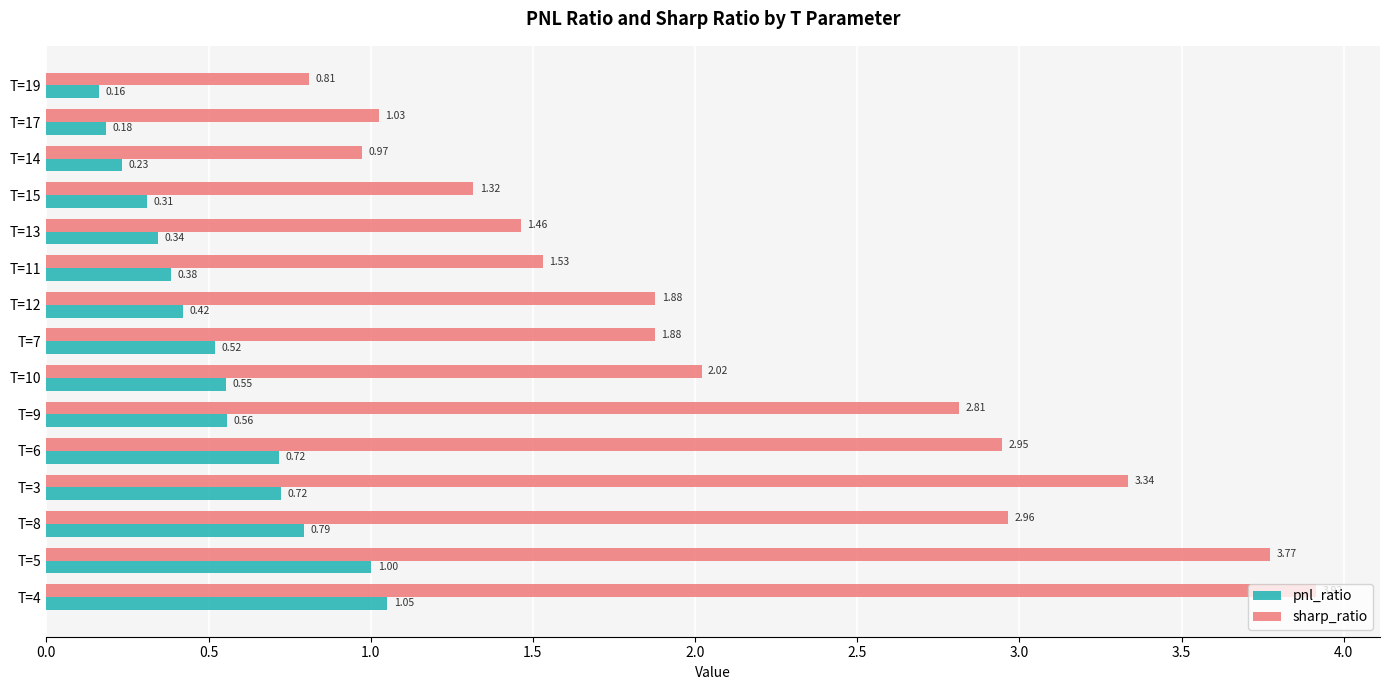

What is the spread (max minus min) of values at T=15?

1.0